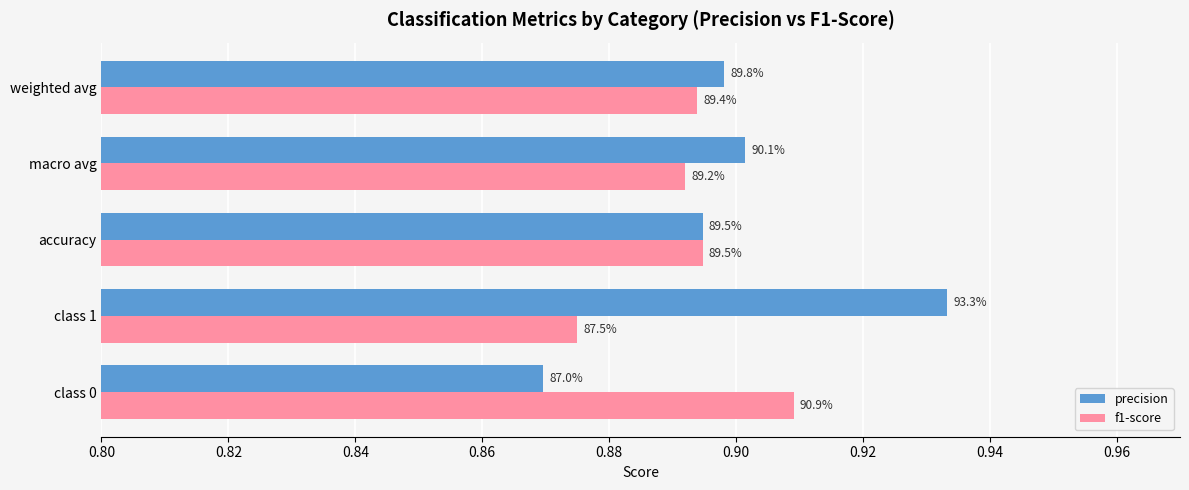

At how many categories does at least one series exceed 0?

5